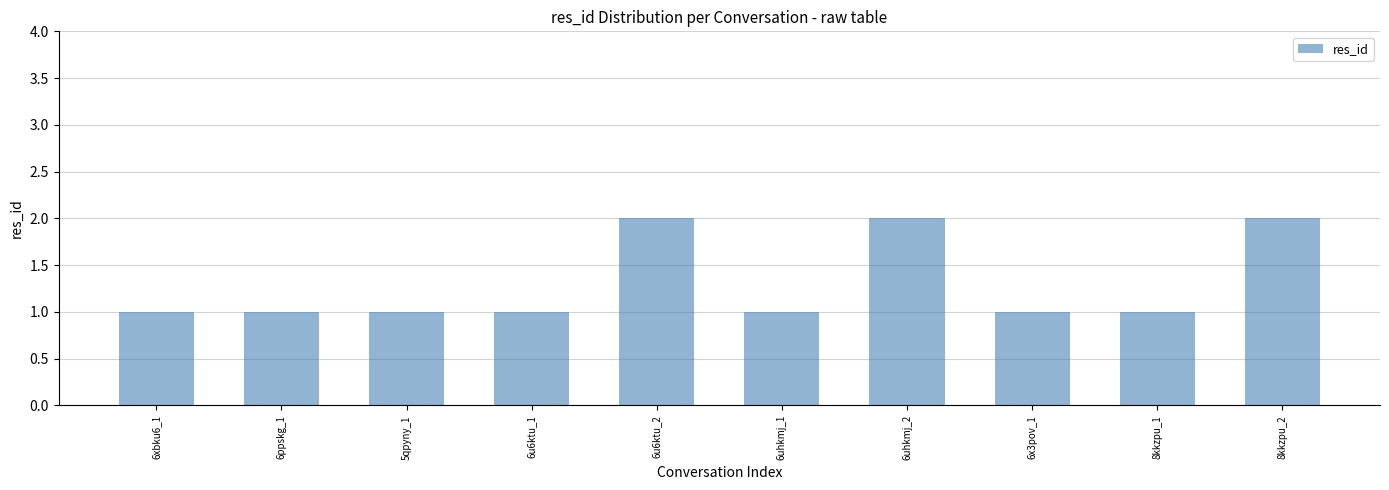

What value does the data have at 6ppskg_1?

1